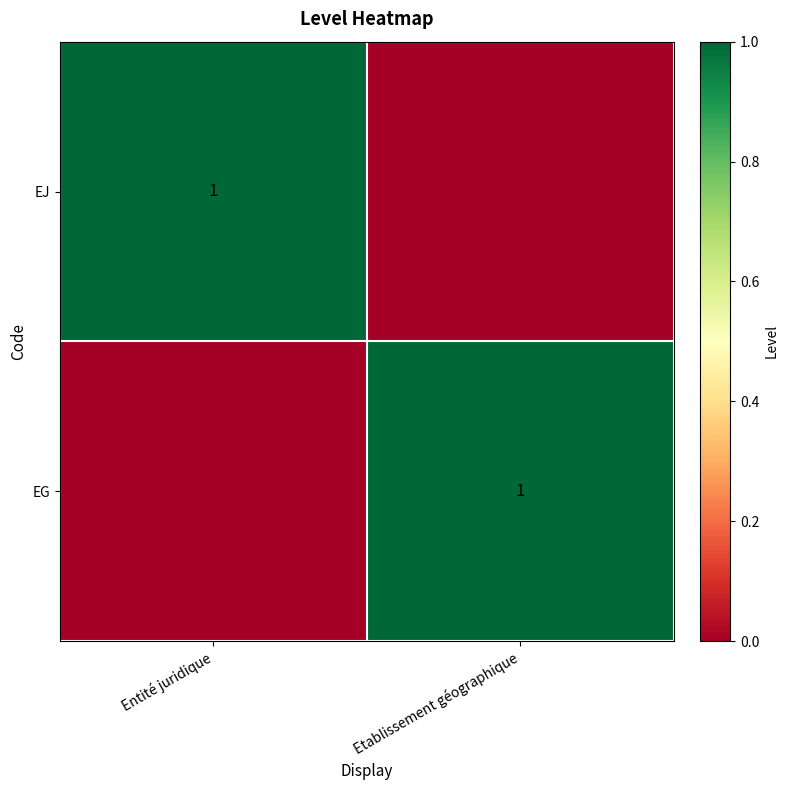

True or false: EG has a value of 1 at Etablissement géographique.

True